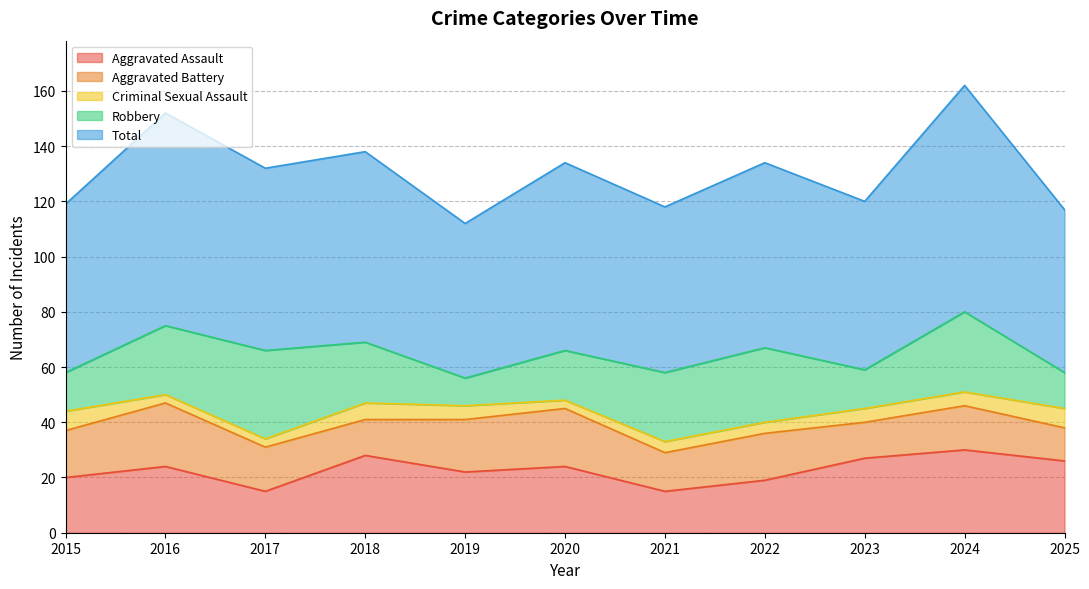

What is the total value across all series at 2021?

118